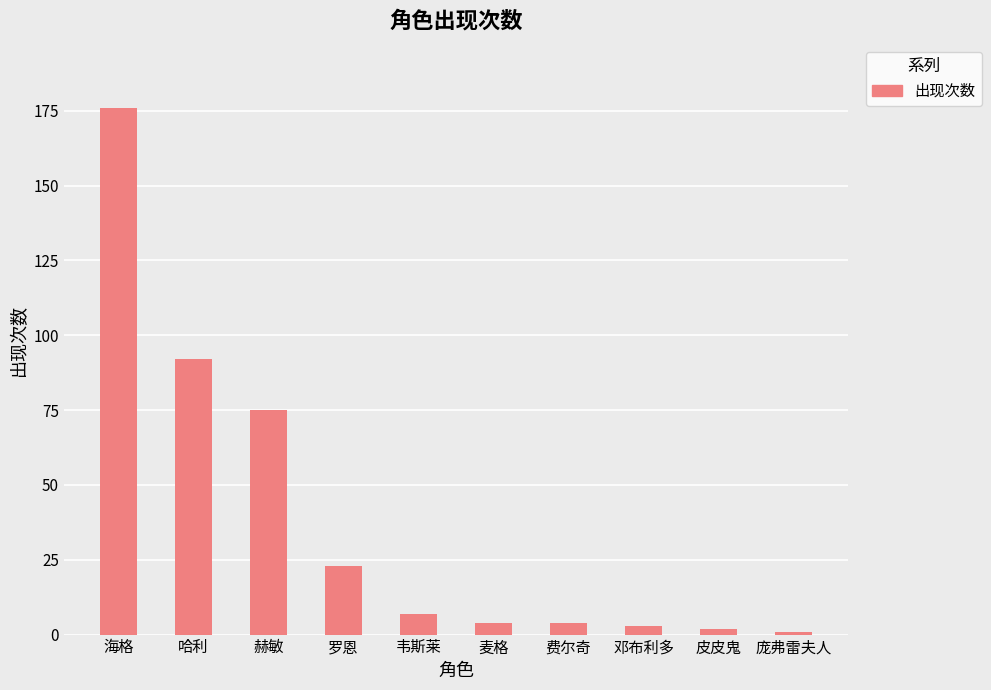

How many values are below 7?

5